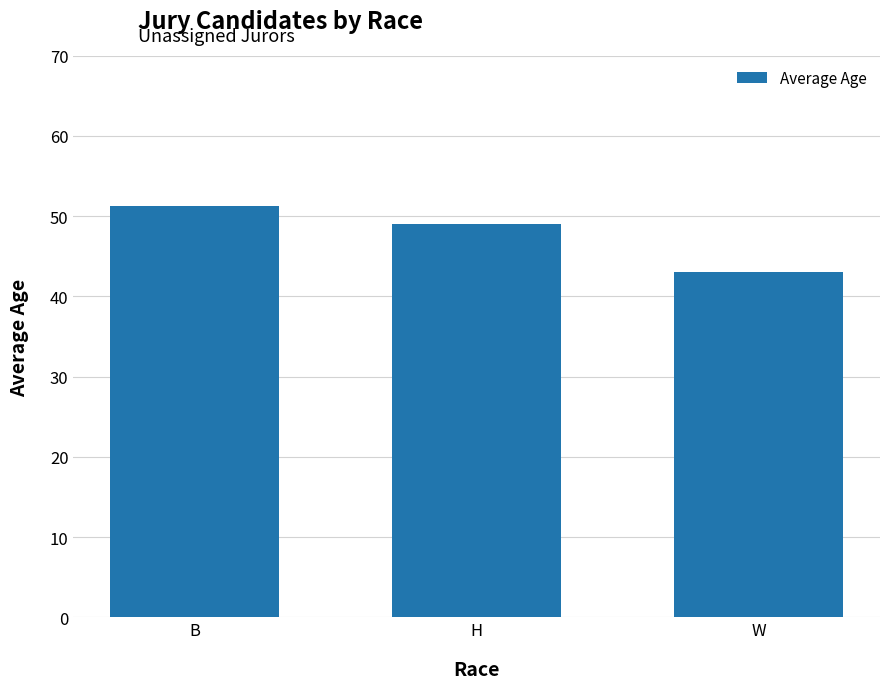

List the labels in order of value, largest first.

B, H, W